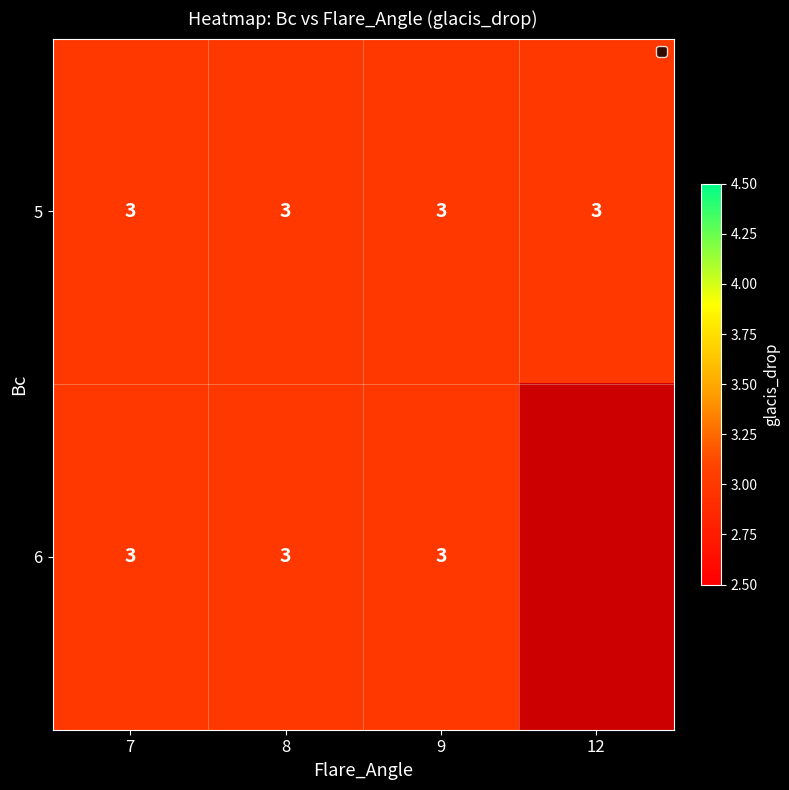

Reading left to right, transcribe all the data shown in this chart.

5: 3	3	3	3
6: 3	3	3	0